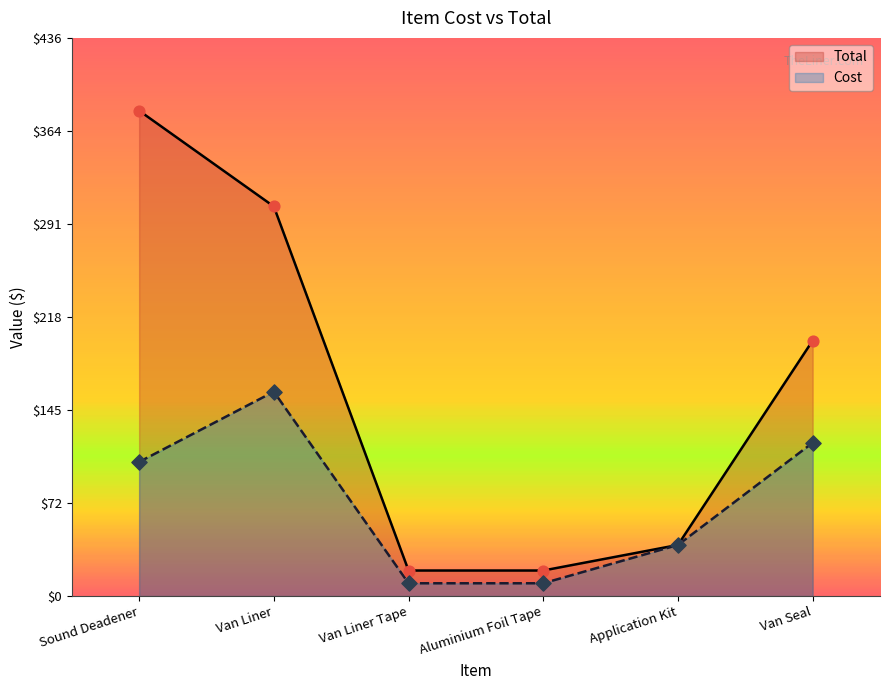

Is the value of Total at Application Kit greater than the value of Cost at Van Seal?

No